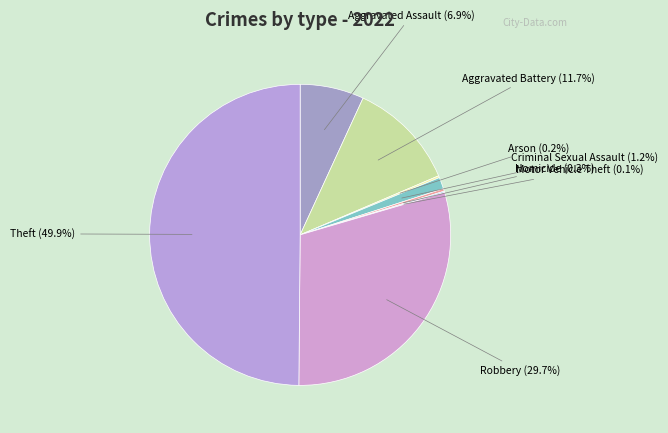

How much of the chart is everything except Aggravated Battery?

88.3%